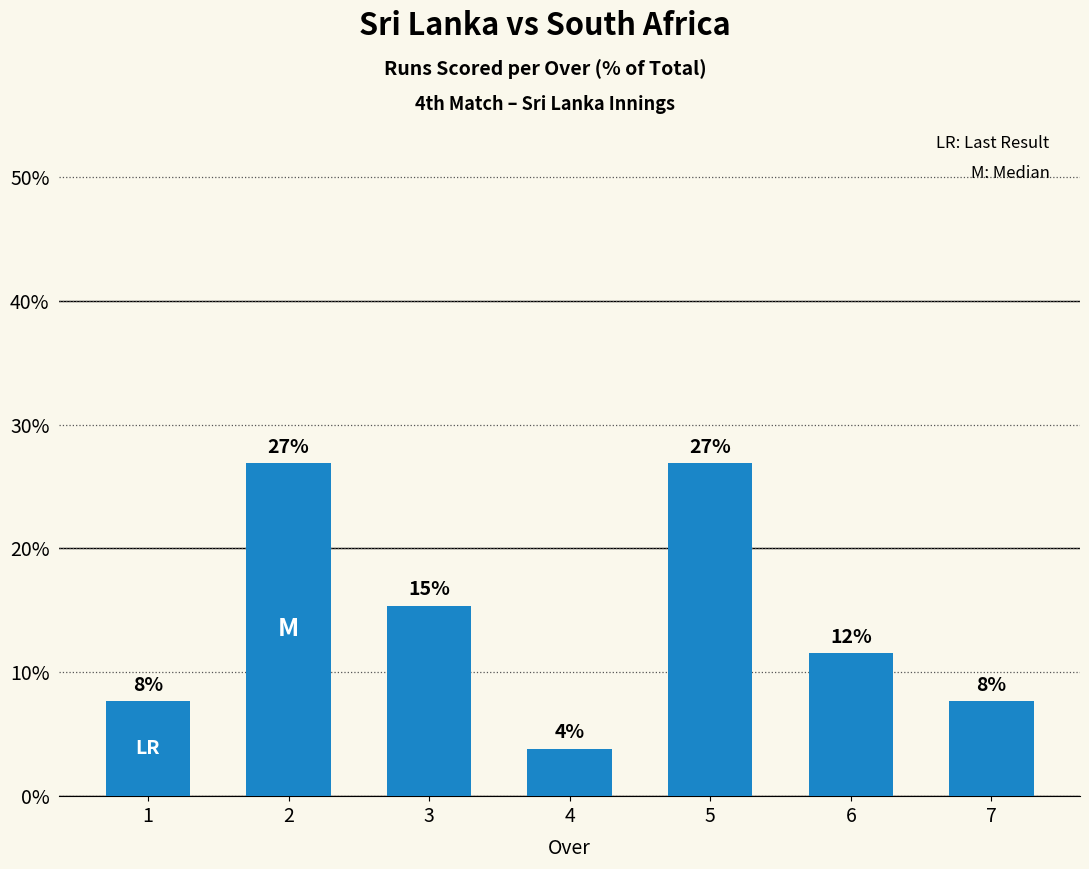

The chart shows a value of 26.9 at 2. True or false?

True